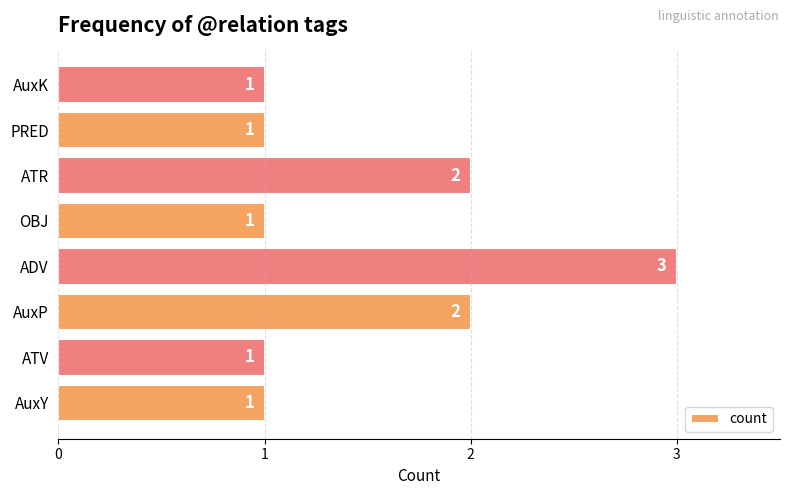

What is the smallest value displayed?

1